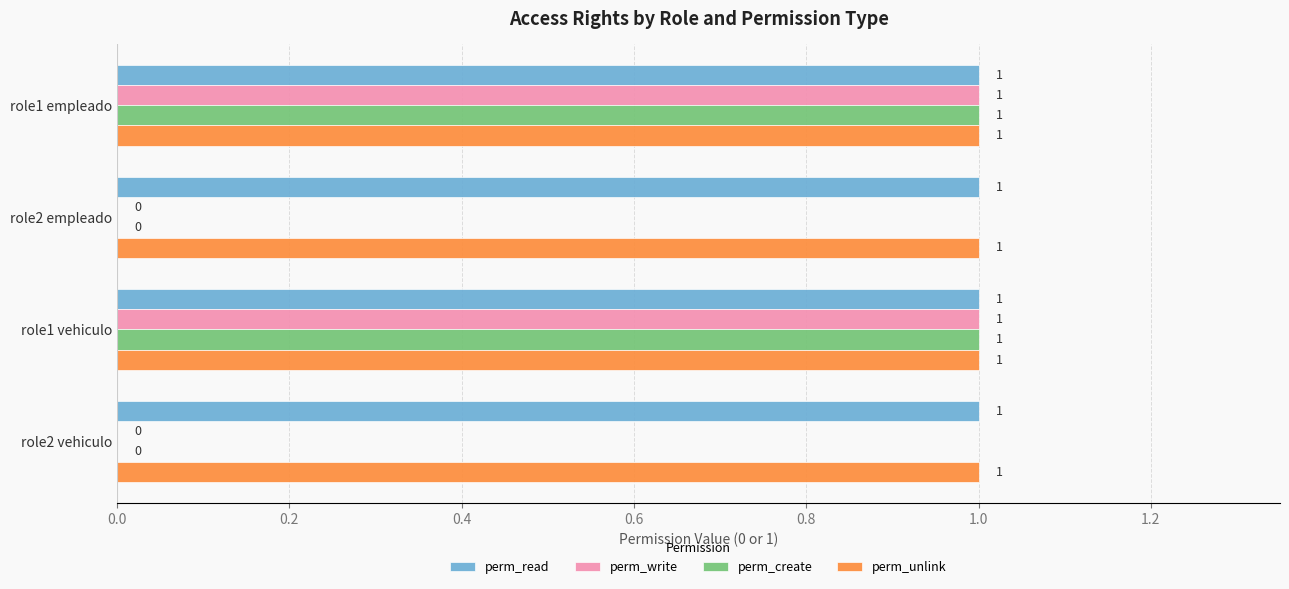

Count the perm_create values in the range 0 to 1.

4